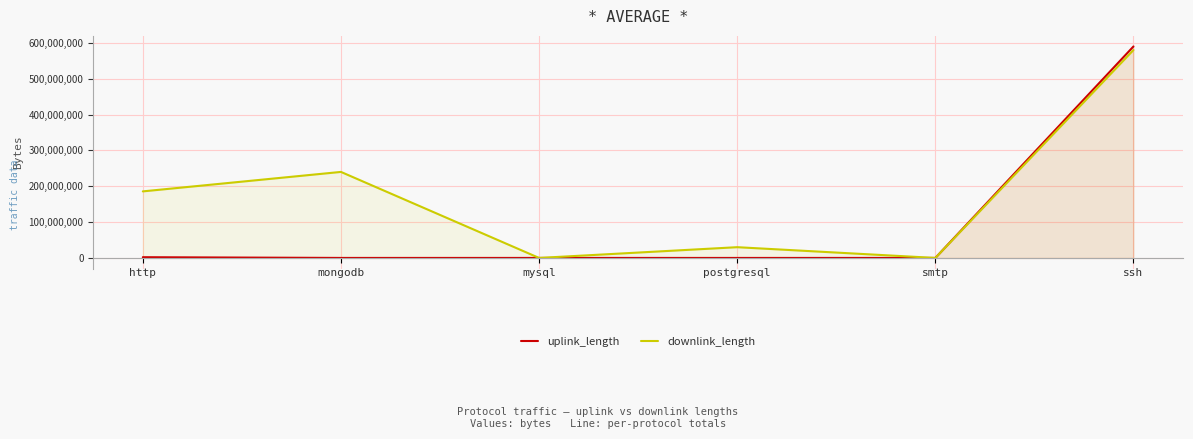

What position from the left is mongodb?

2